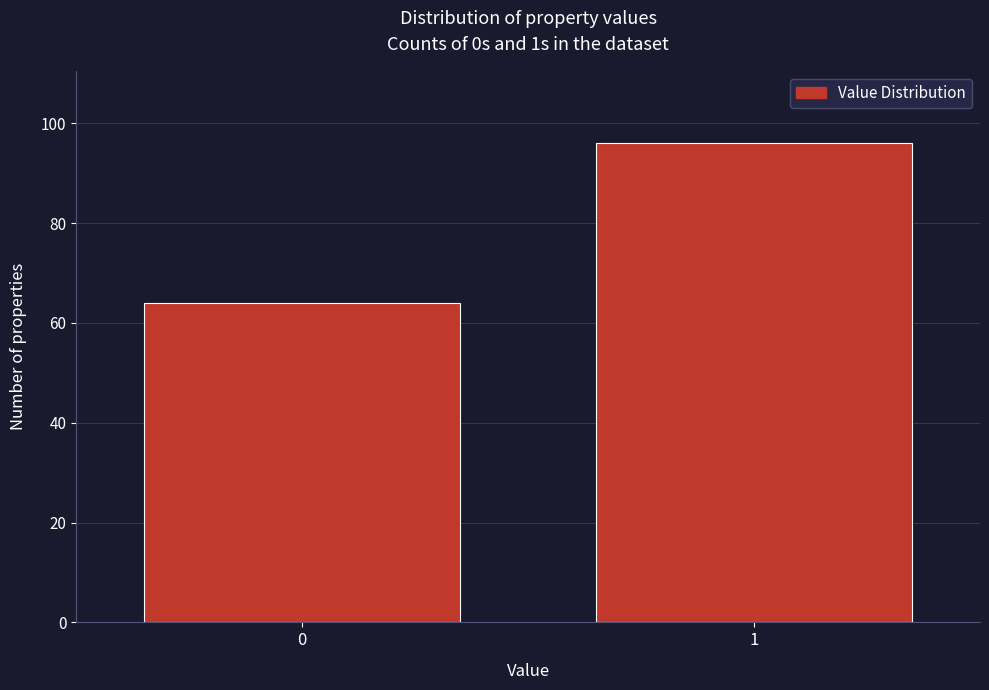

Reading right to left, extract all data points from this chart.

96	64